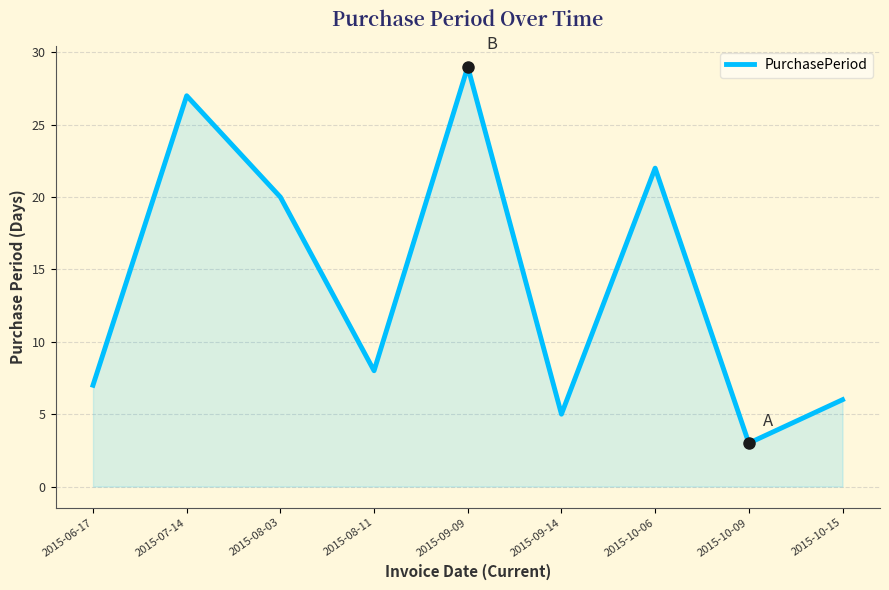

Rank the categories by value from lowest to highest.

2015-10-09, 2015-09-14, 2015-10-15, 2015-06-17, 2015-08-11, 2015-08-03, 2015-10-06, 2015-07-14, 2015-09-09